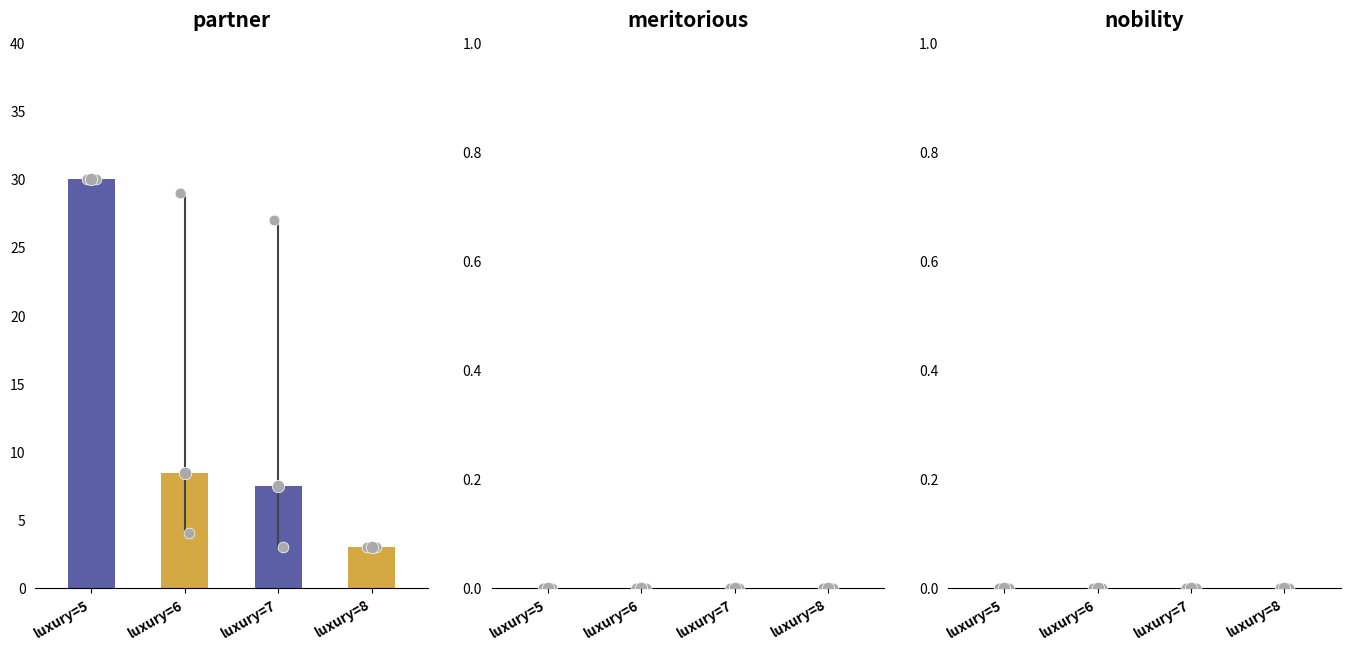

Which series has the largest total across all categories?

partner